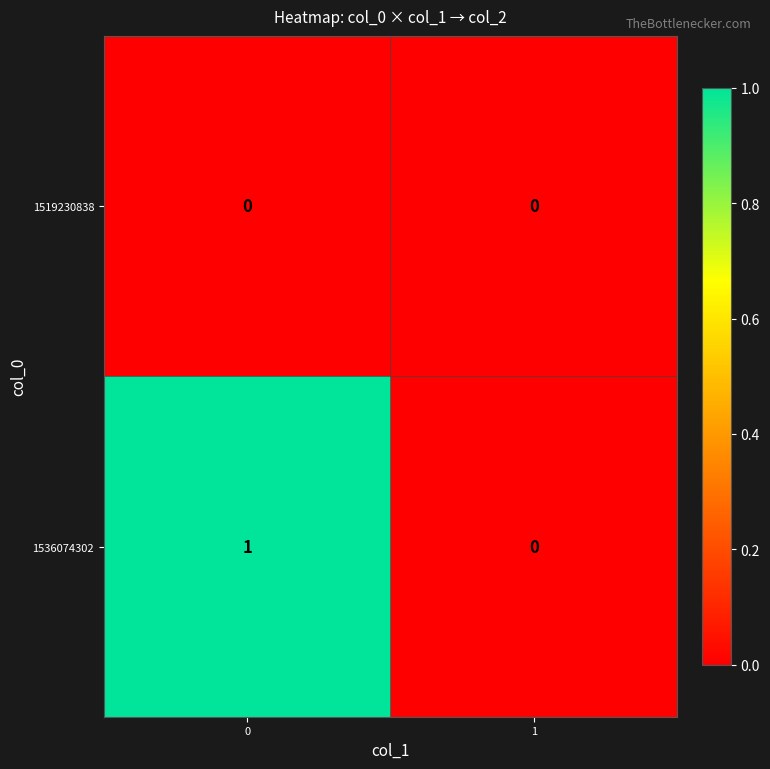

List the series in order of their overall mean, highest first.

1536074302, 1519230838